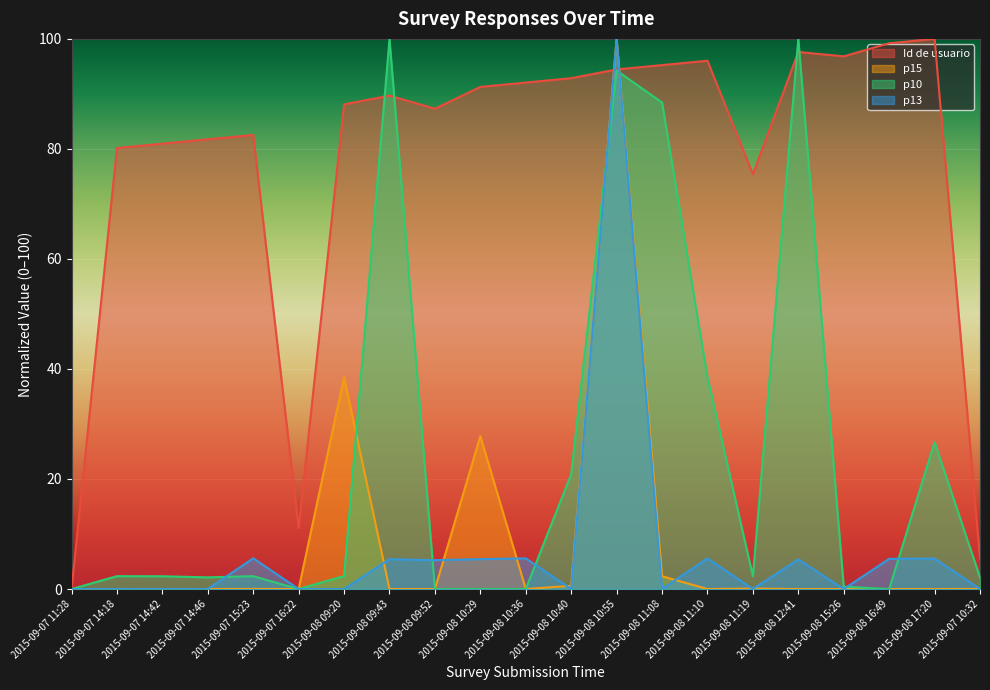

At which category does p13 reach its first local peak?

2015-09-07 14:42